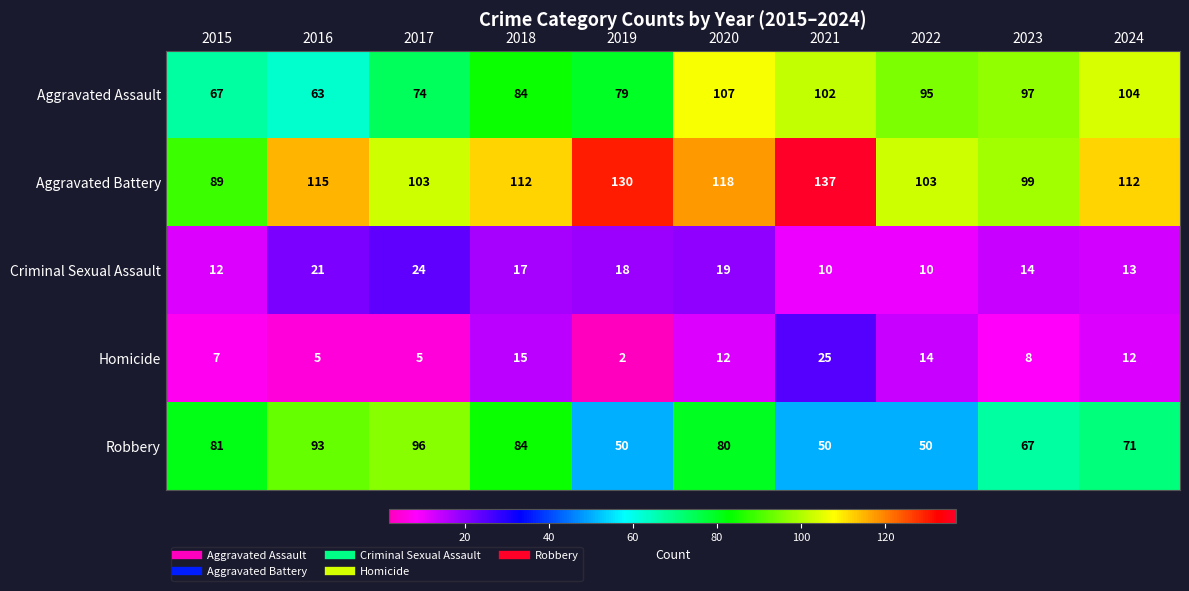

Is it true that Homicide equals 12 at 2021?

False